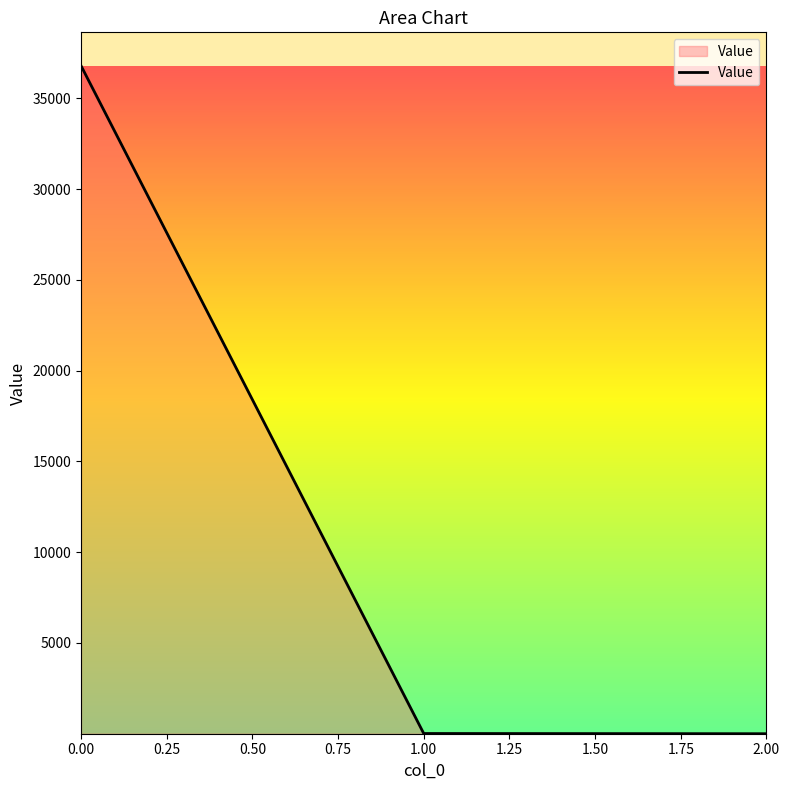

What is the average value?

12268.5